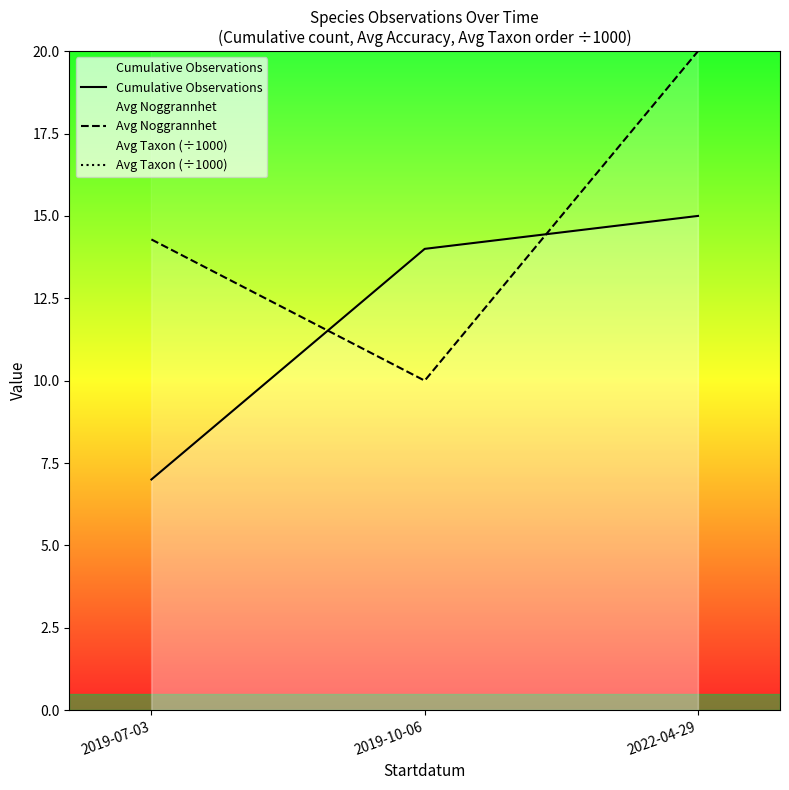

What is the approximate value of Avg Noggrannhet at 2019-10-06?

10.0